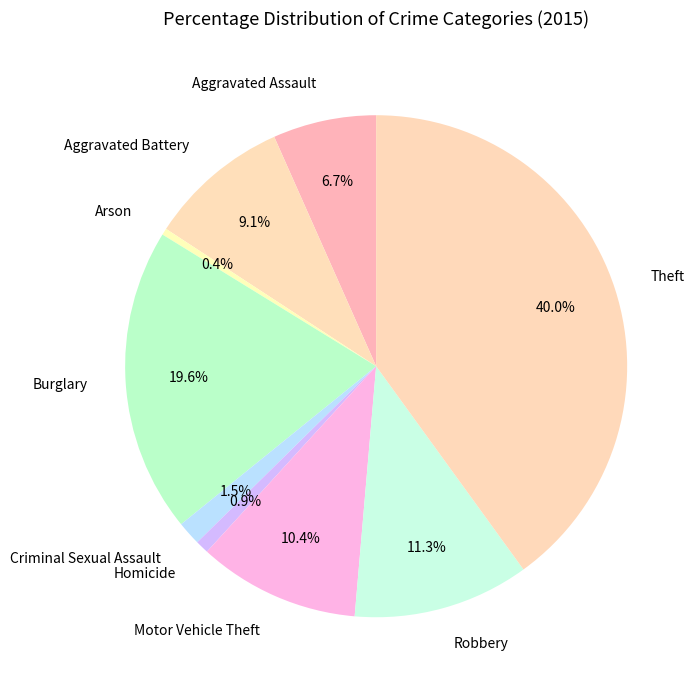

What portion of the pie excludes Arson?

99.6%